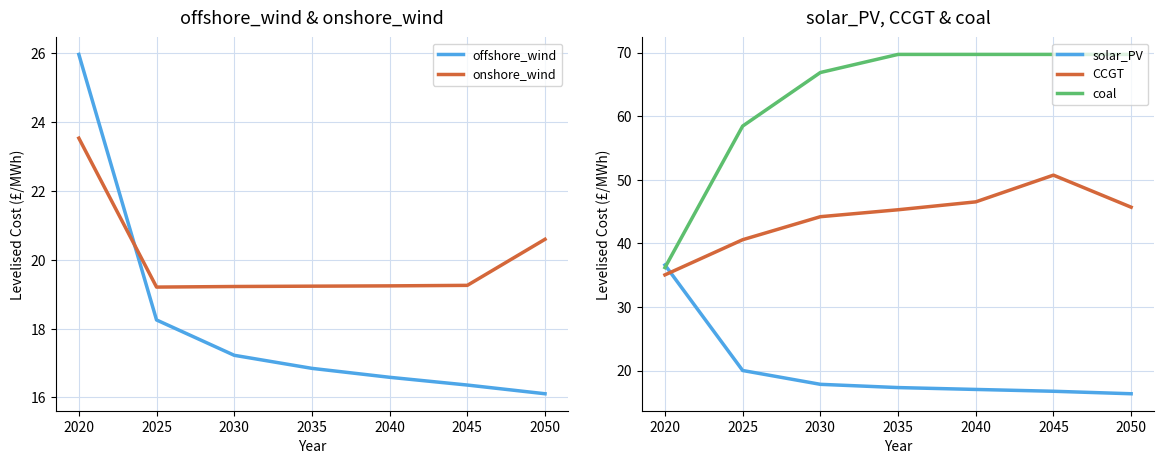

The CCGT series shows 50.7 at 2045. True or false?

True